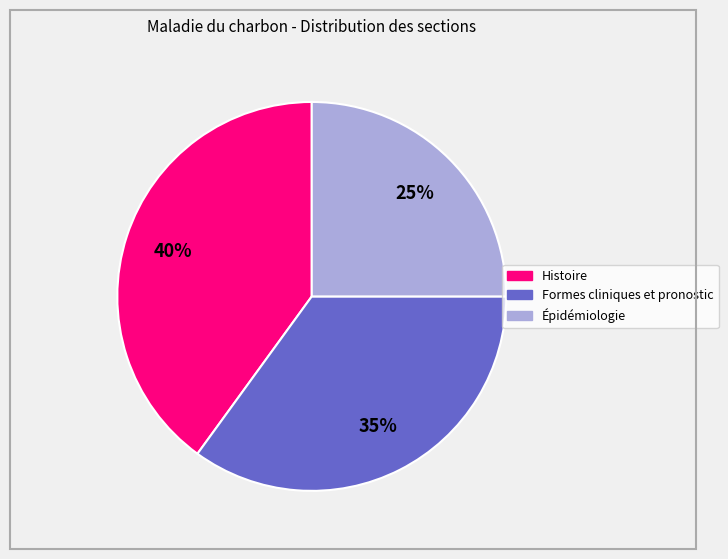

To the nearest percent, what is the combined percentage of Formes cliniques et pronostic and Épidémiologie?

60%